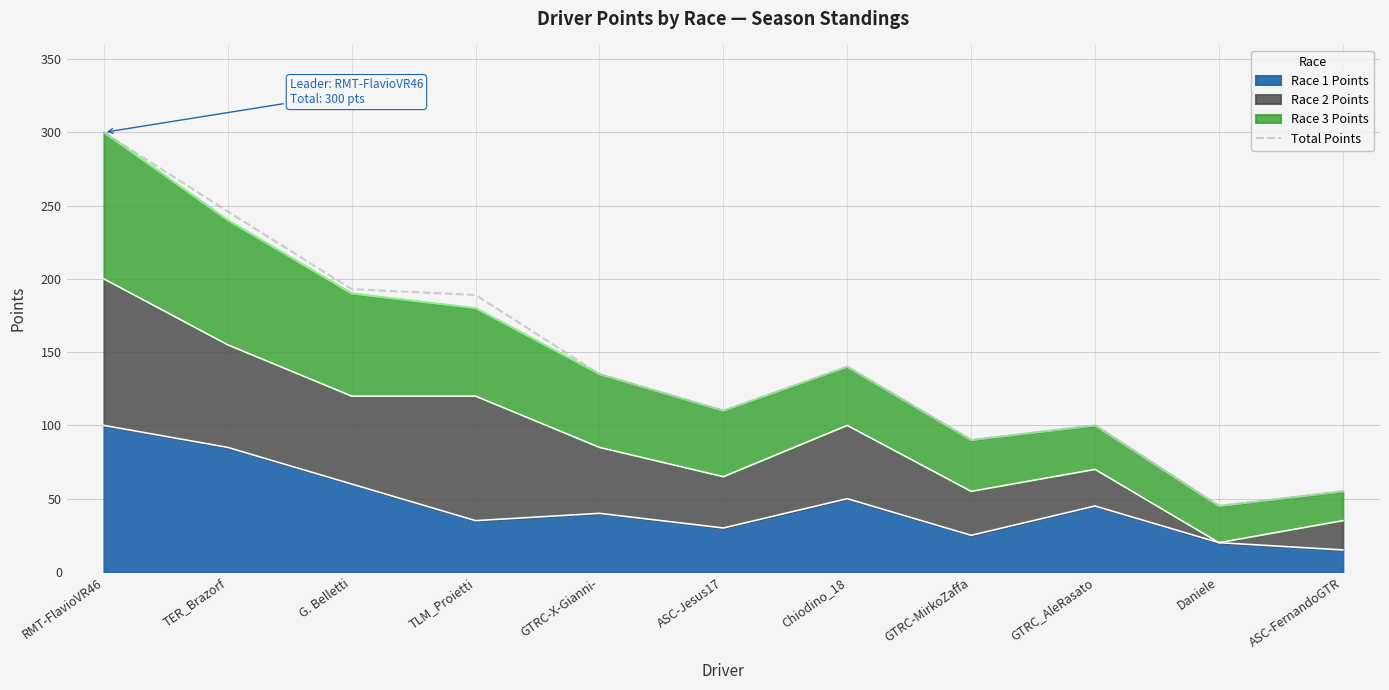

Approximately how many times larger is the value at GTRC-X-Gianni- compared to ASC-Jesus17?

1.2